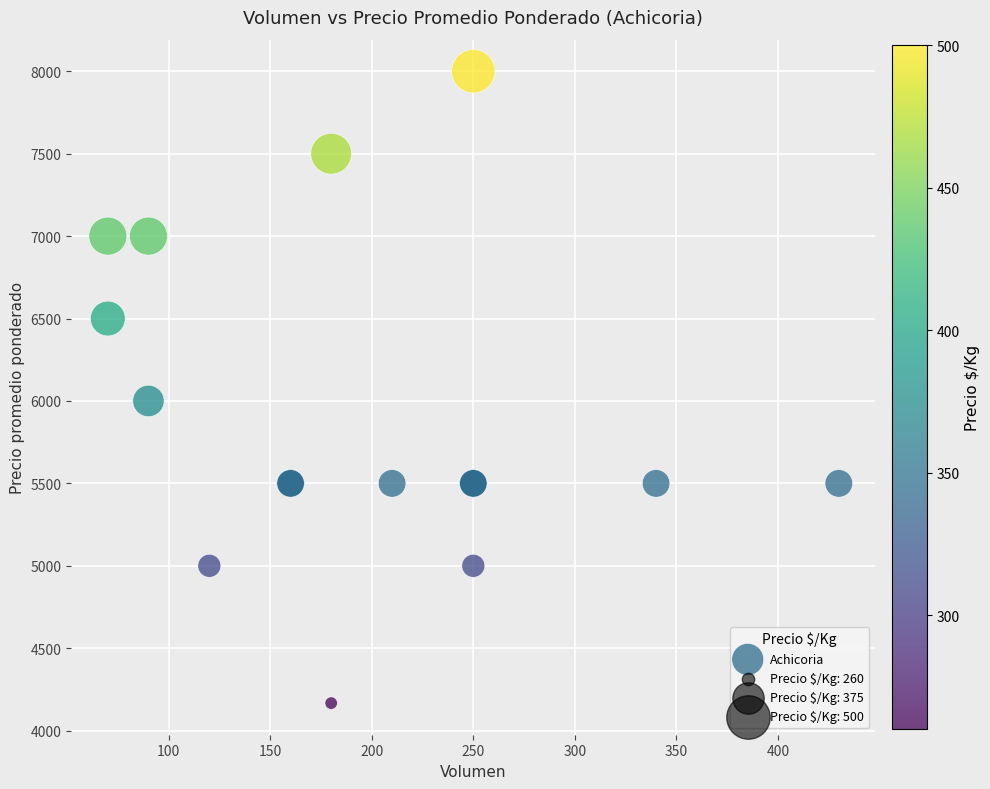

What Y value in the scatter plot is closest to 6083?

6000